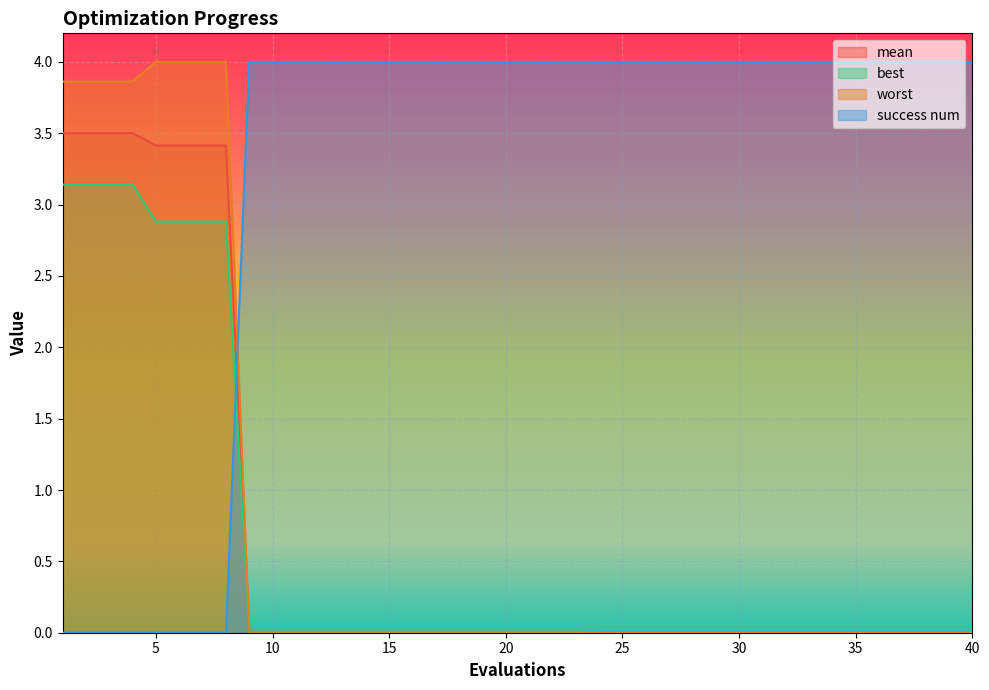

What is the average value of the mean series?

0.7